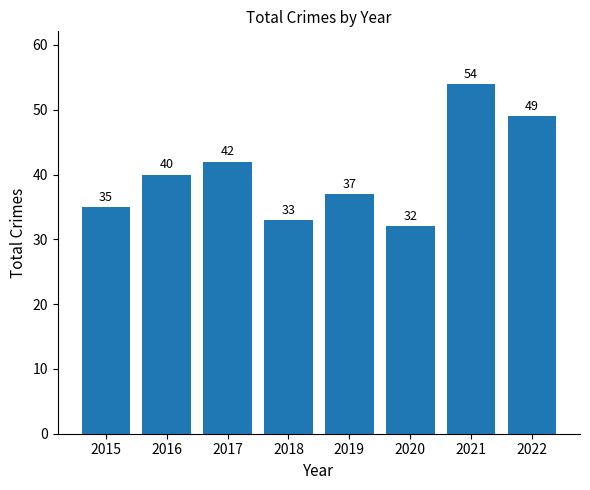

Between 2022 and 2021, which is larger?

2021